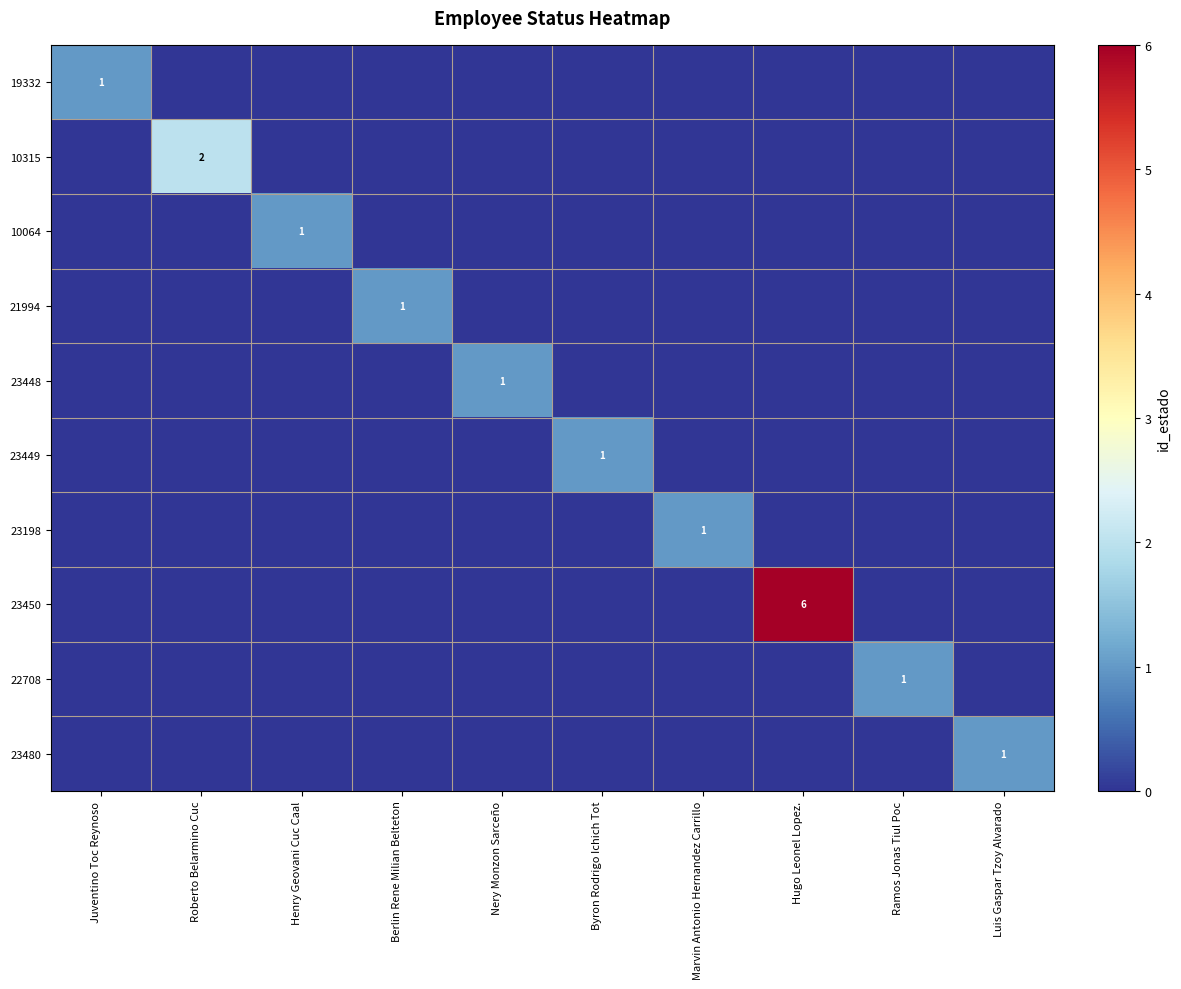

At which category does the chart reach its peak across all series?

Hugo Leonel Lopez.